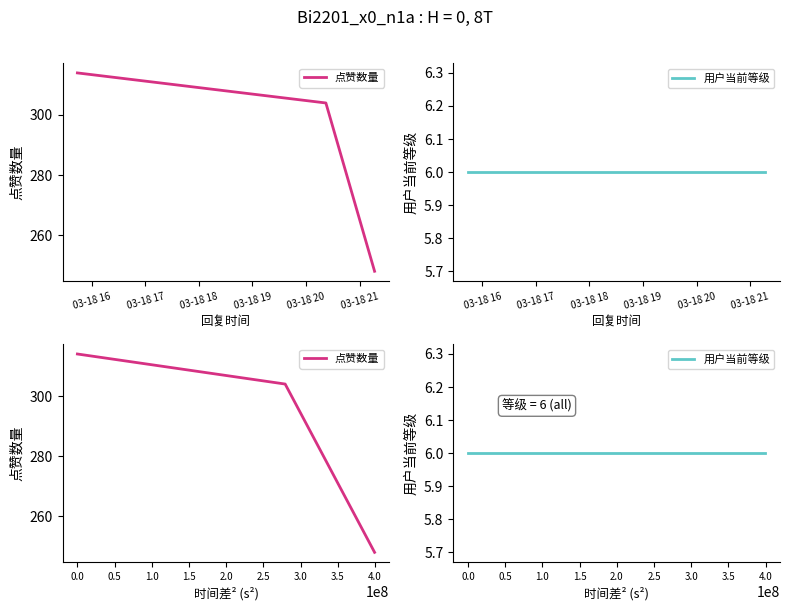

How many lines are shown in the chart?

2